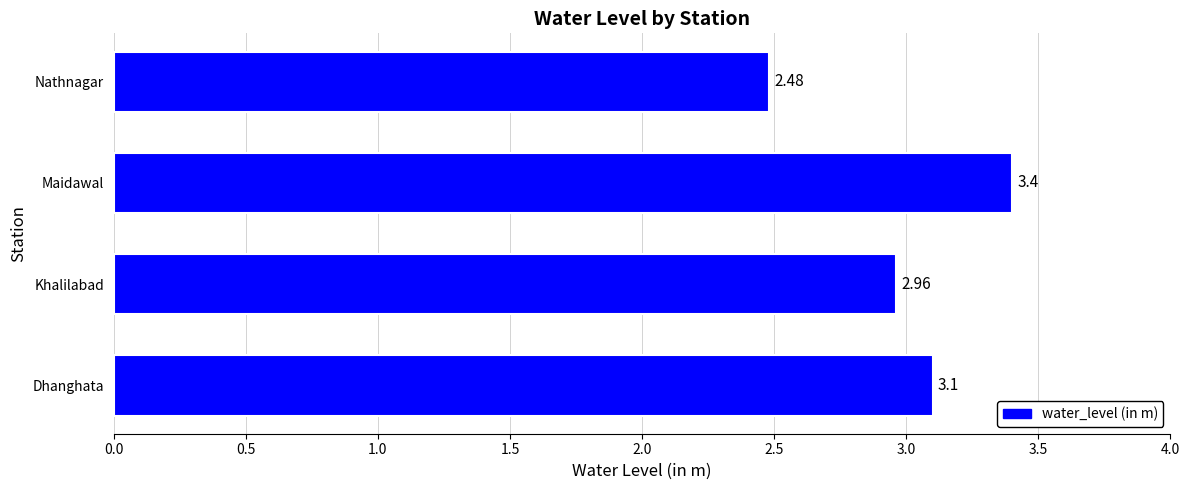

At which label is the value closest to 2?

Nathnagar